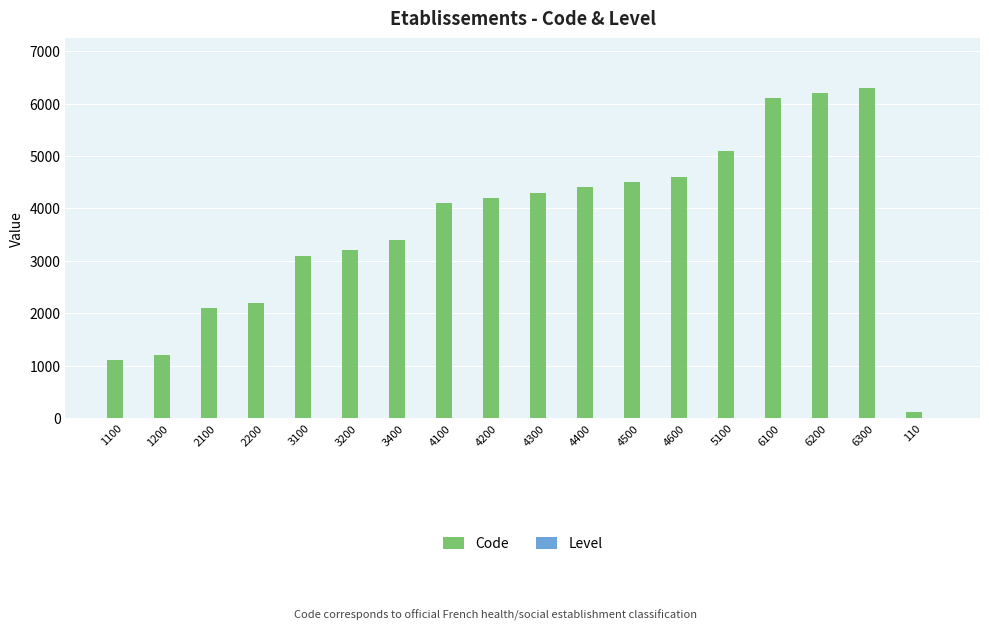

Which series changed the most between 3200 and 4400?

Code